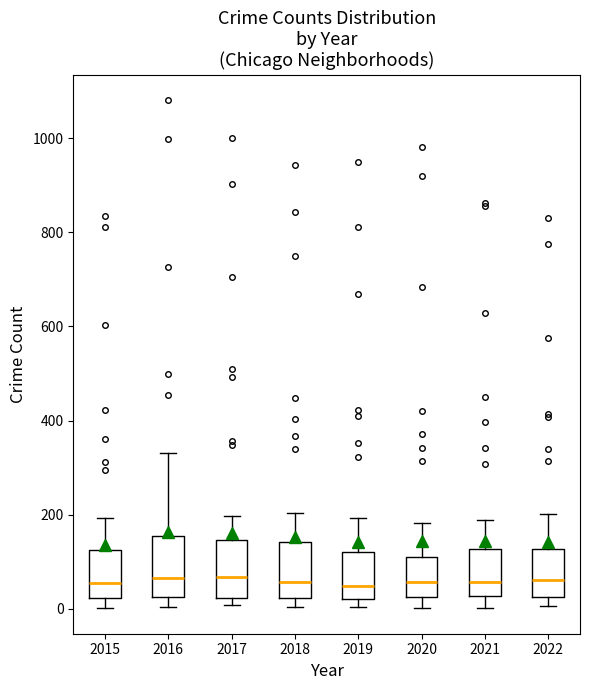

Reading left to right, transcribe this box plot: for each box, give where its median line is, the range the box spans, and where its two whiskers end, as read against the y-axis. The values are not printed on the chart, so give them approximately, as read against the axis.

2015: median 60, box 20 to 120, whiskers 0 to 200
2016: median 60, box 20 to 160, whiskers 0 to 340
2017: median 60, box 20 to 140, whiskers 0 to 200
2018: median 60, box 20 to 140, whiskers 0 to 200
2019: median 40, box 20 to 120, whiskers 0 to 200
2020: median 60, box 20 to 120, whiskers 0 to 180
2021: median 60, box 20 to 120, whiskers 0 to 180
2022: median 60, box 20 to 120, whiskers 0 to 200